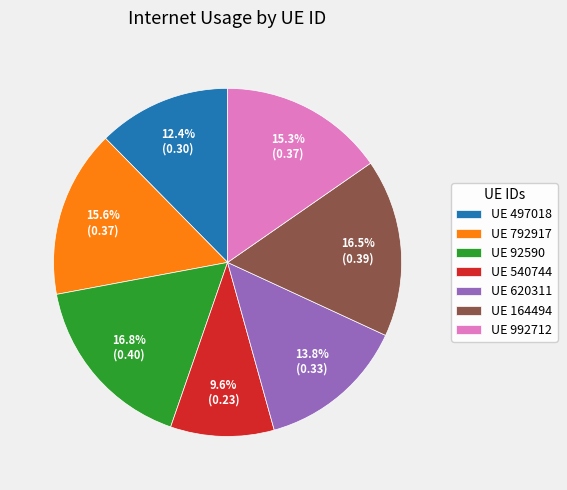

Which has a higher value, UE 792917 or UE 620311?

UE 792917